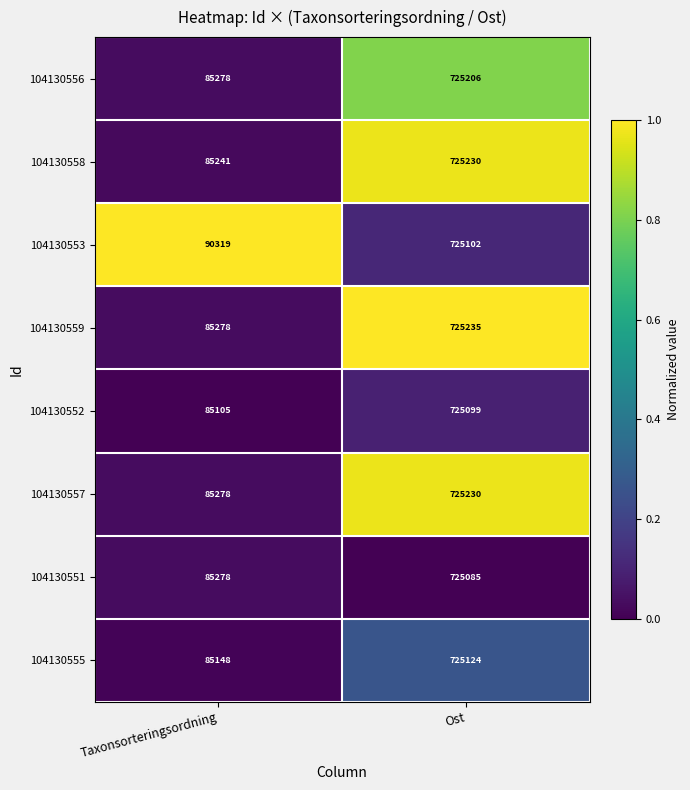

Rank the categories by 104130555 value from lowest to highest.

Taxonsorteringsordning, Ost